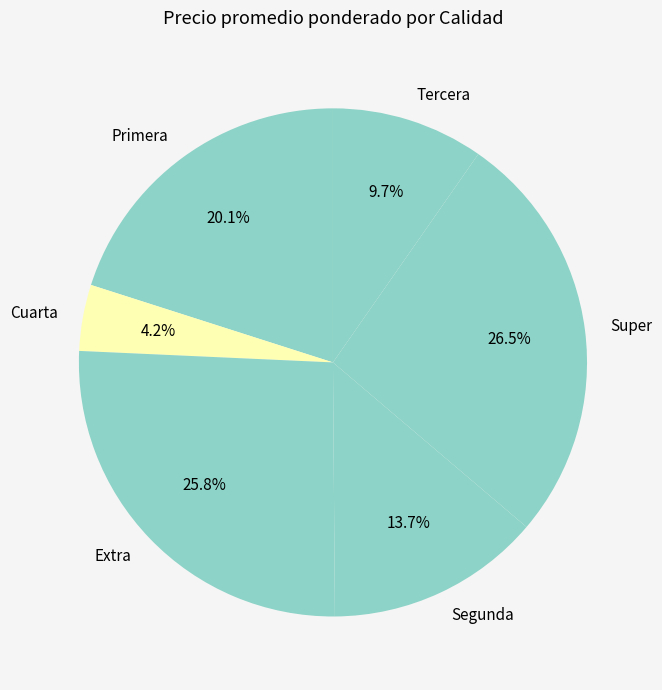

What percentage do Super and Tercera together represent?

36.2%